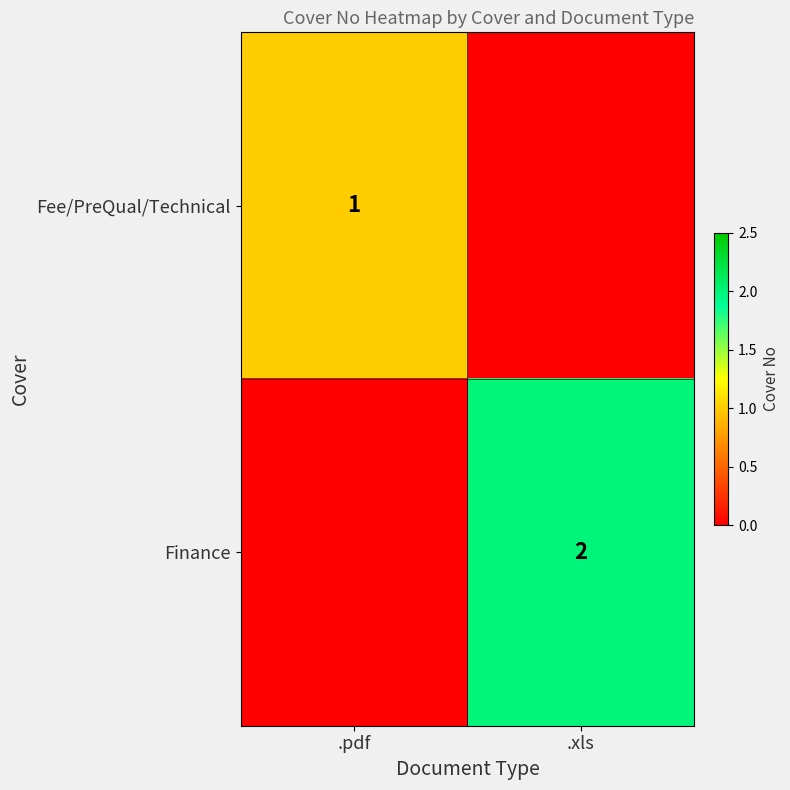

True or false: Fee/PreQual/Technical has a value of 0 at .pdf.

False